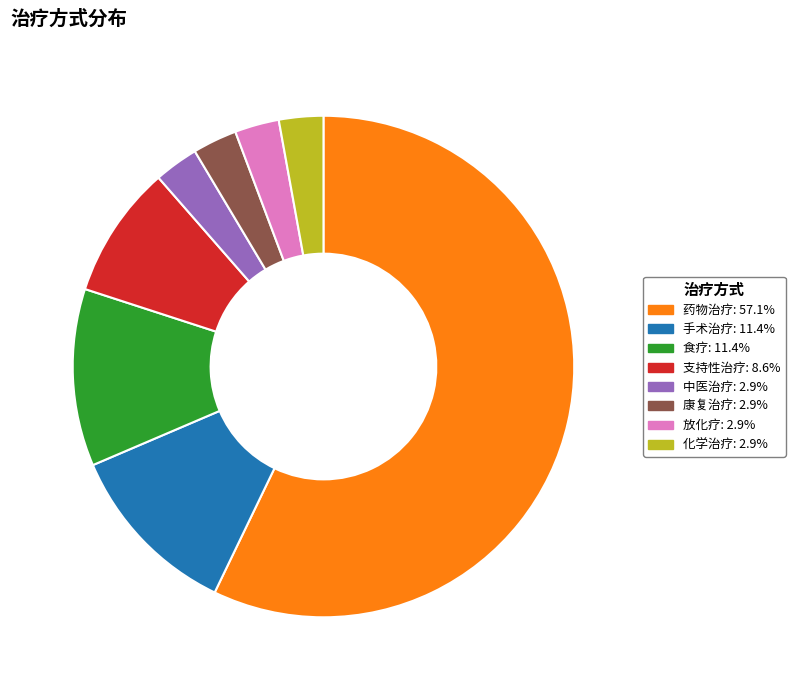

What is the largest slice in the pie chart?

药物治疗